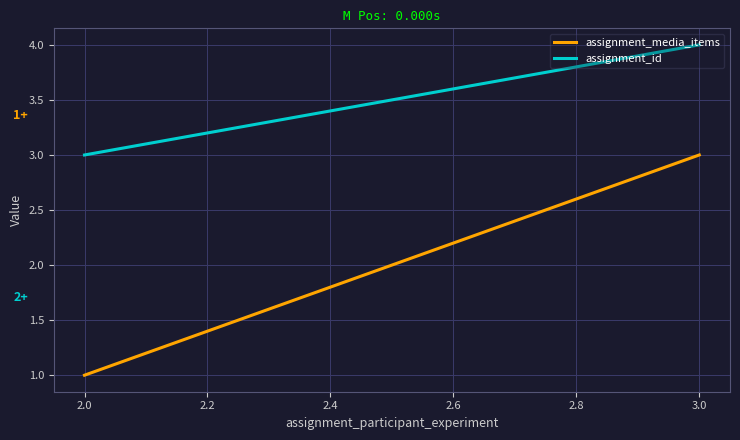

Which series has the widest spread of values?

assignment_media_items